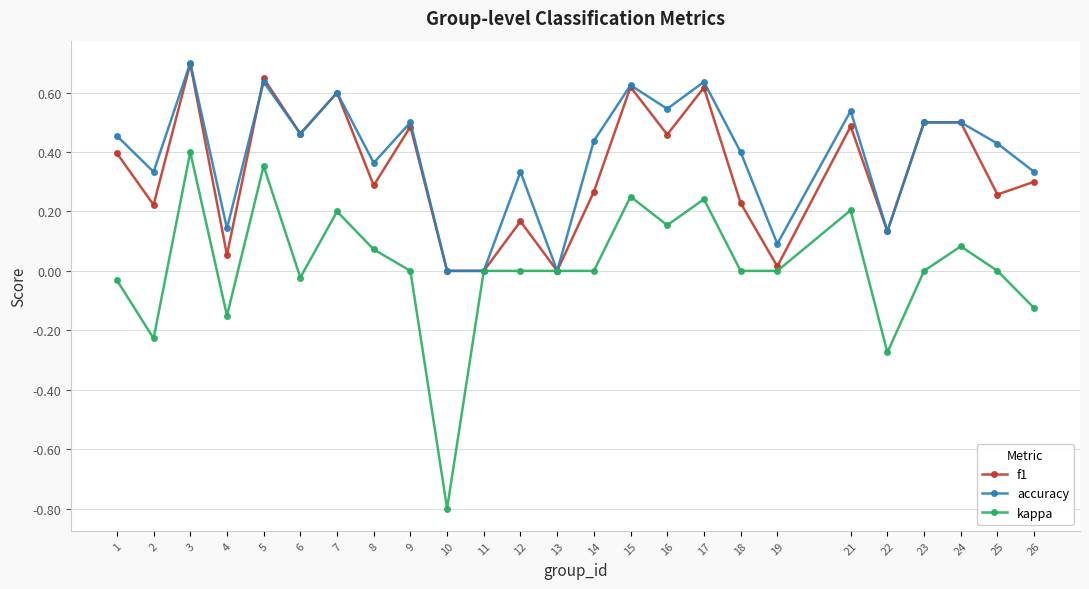

Does the chart have visible grid lines?

Yes